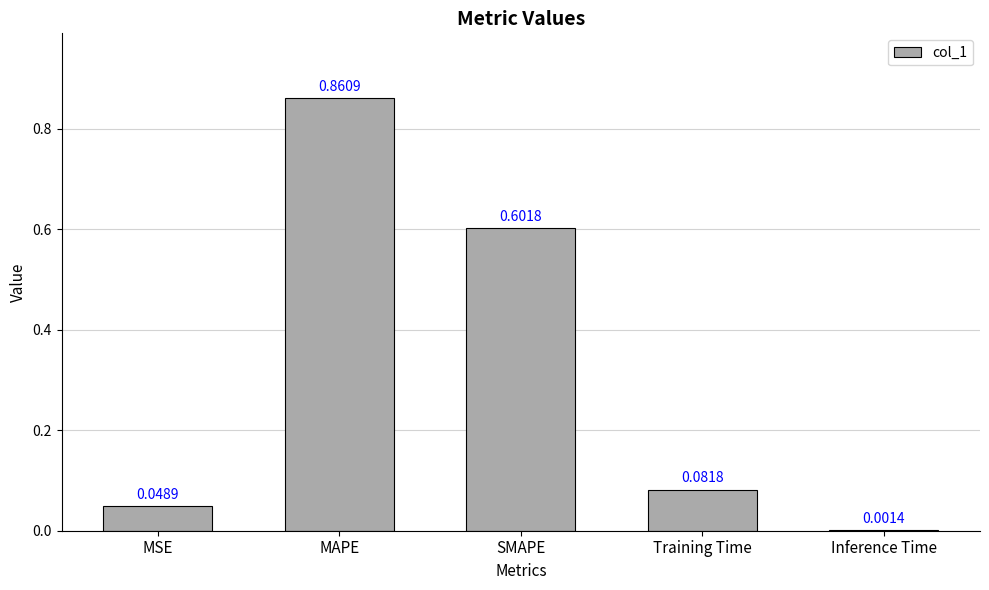

What is the sum of all values?

1.6